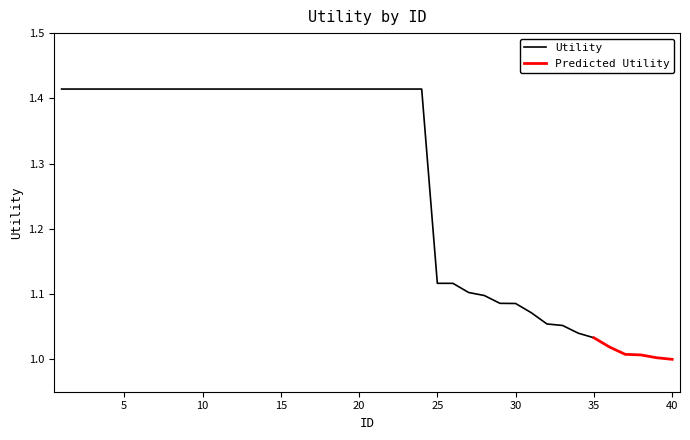

What is the change in value from 19 to 40?

-0.4